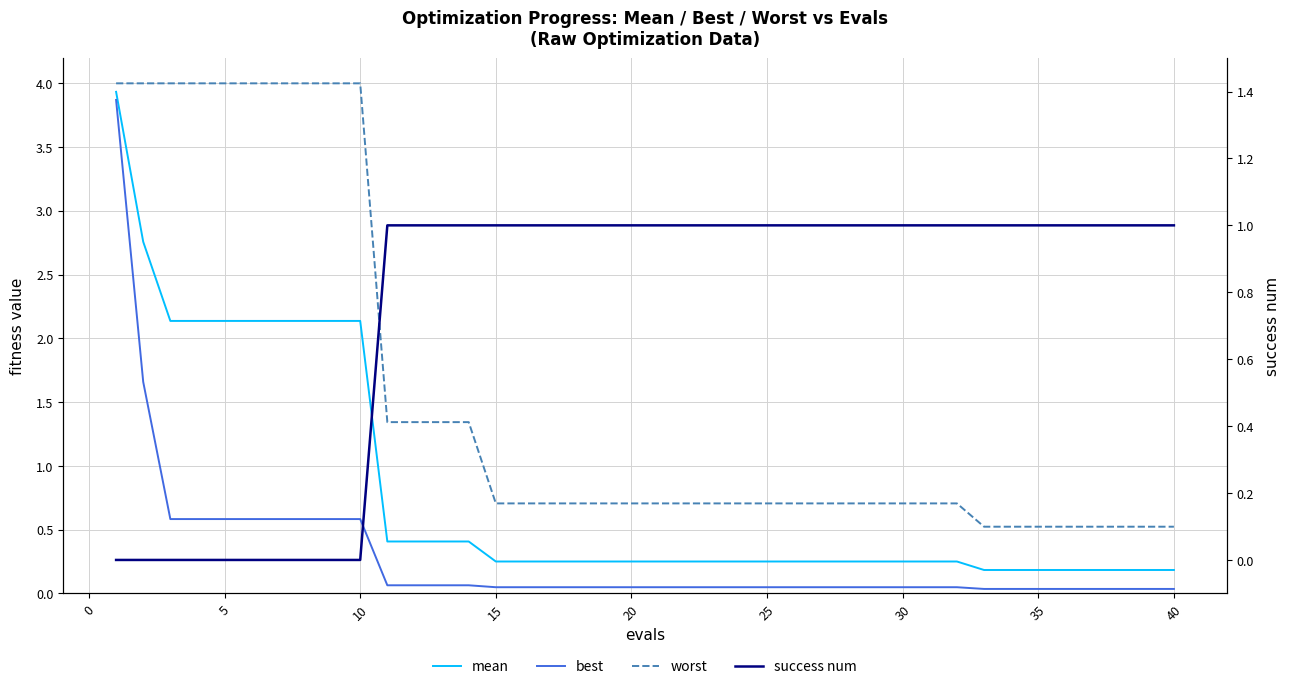

True or false: worst and best intersect in this chart.

False